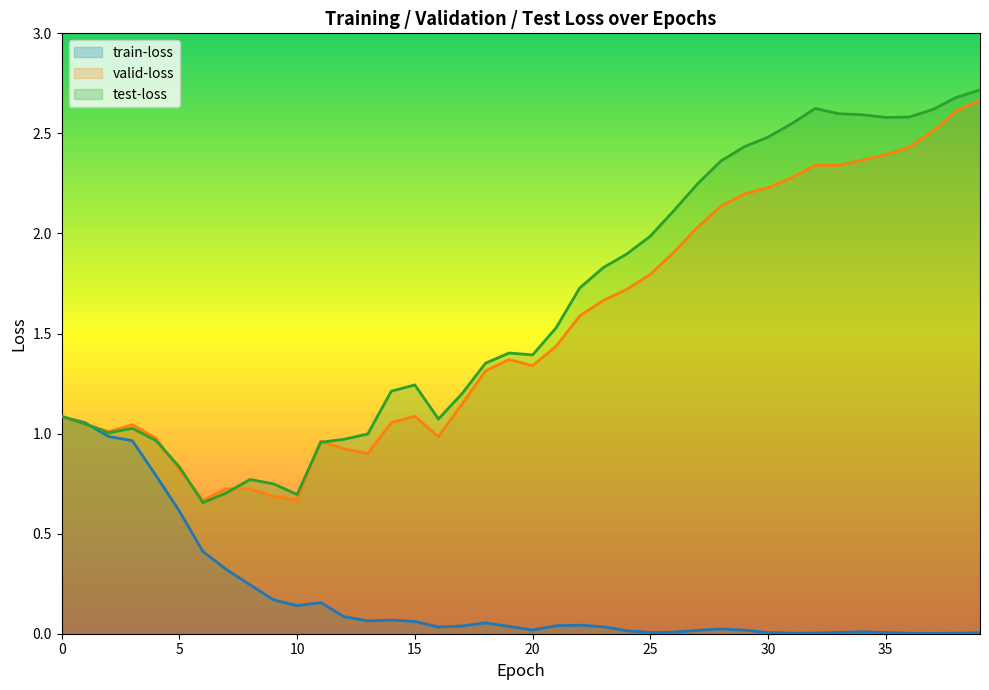

Count the number of data series in this chart.

3